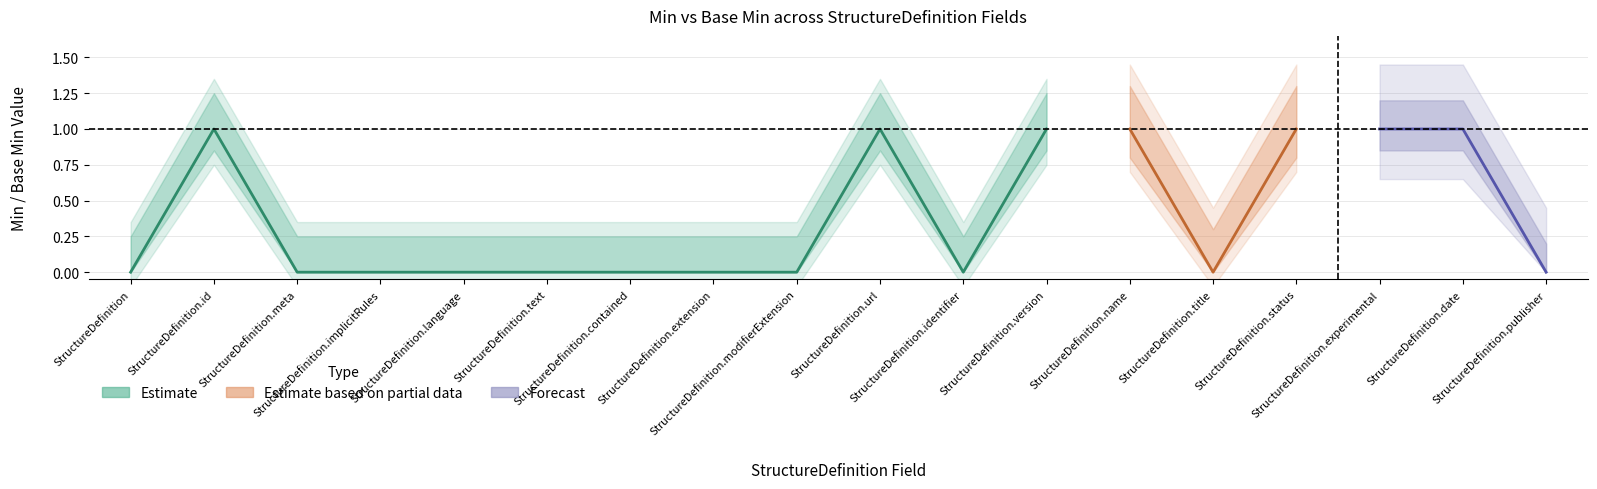

Which label corresponds to the smallest value in the chart?

StructureDefinition